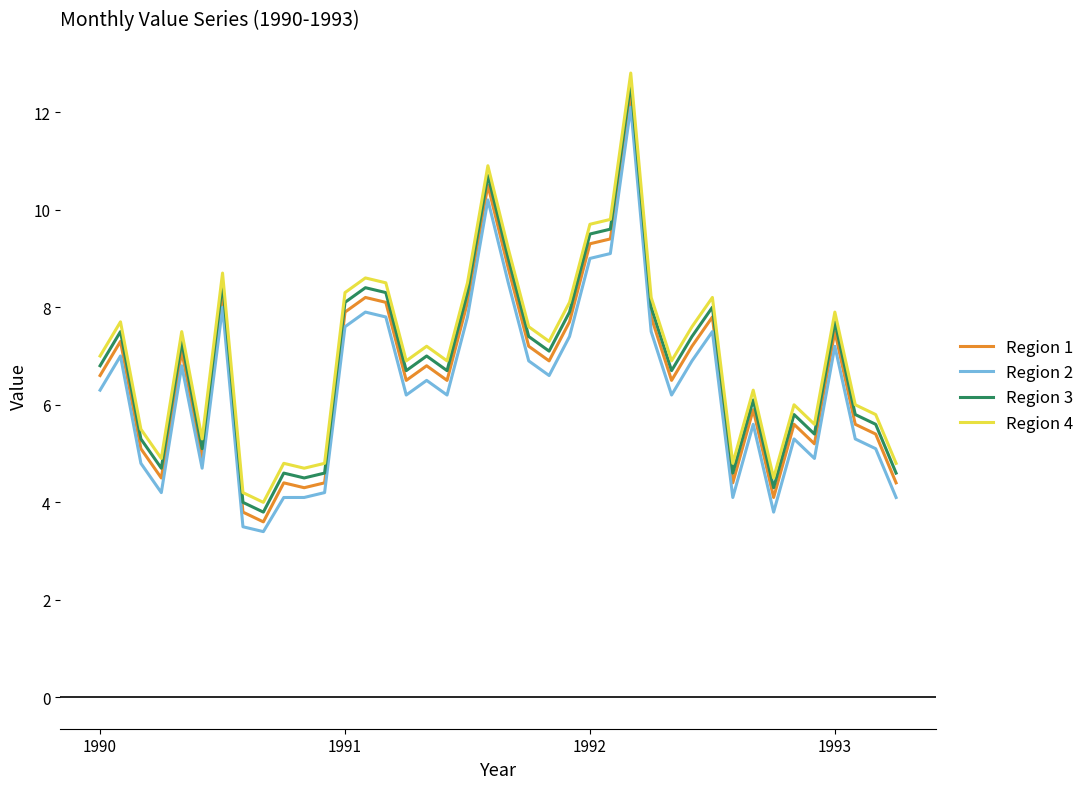

What is the minimum value for Region 3?

3.8